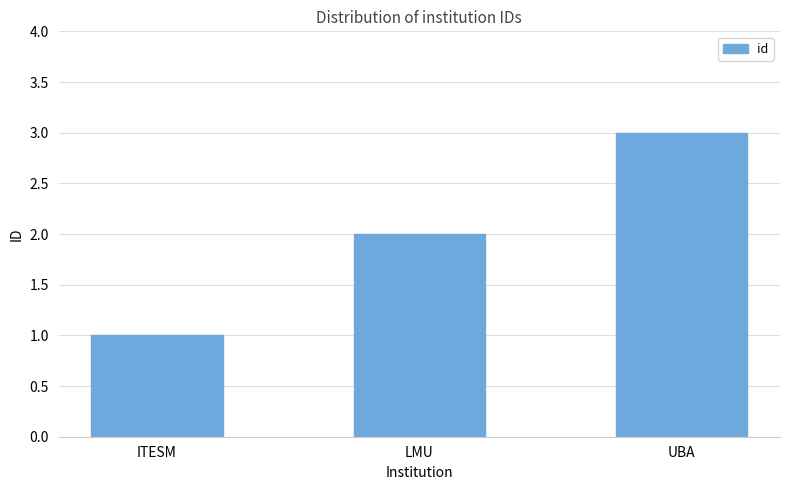

At which label is the value closest to 2?

LMU